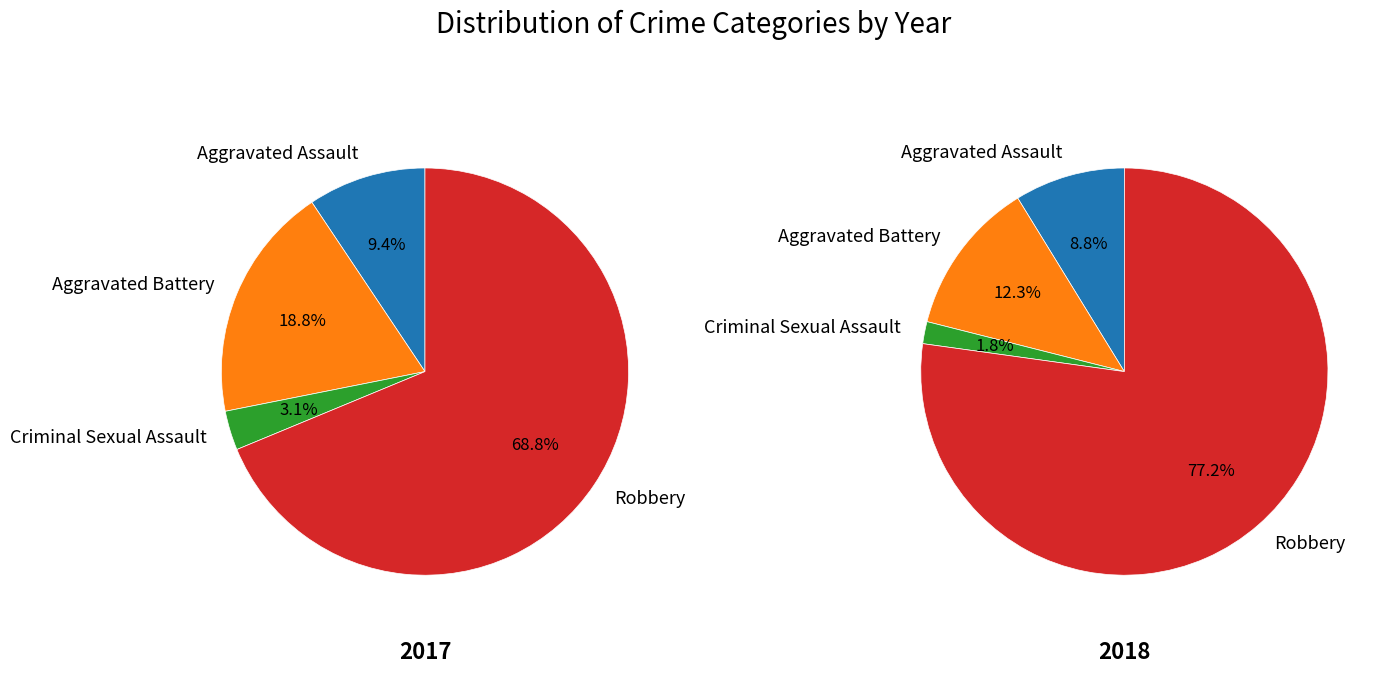

To the nearest percent, what percentage of the pie is Criminal Sexual Assault?

2%